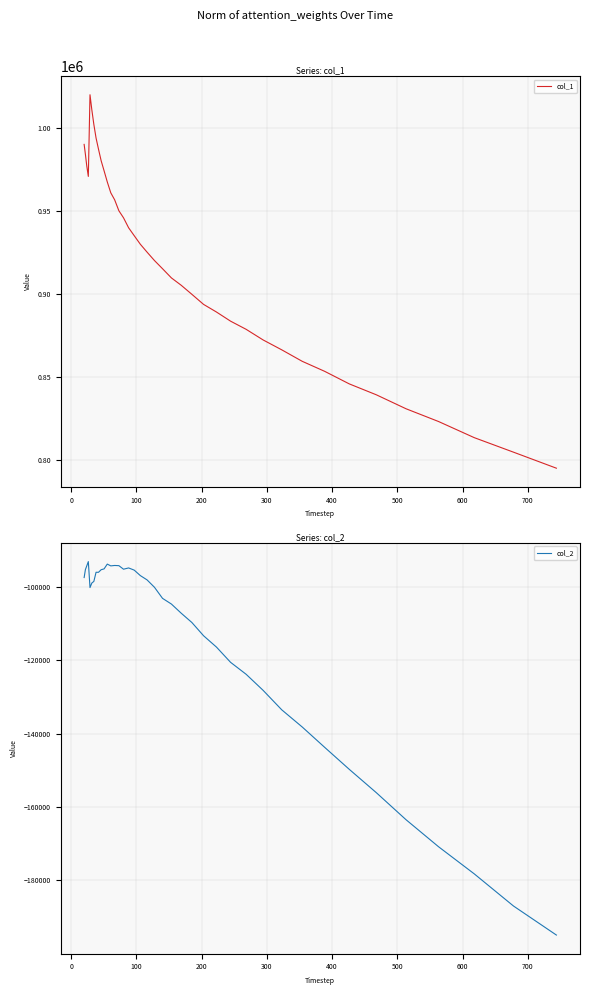

What is the maximum value for col_2?

-93070.3